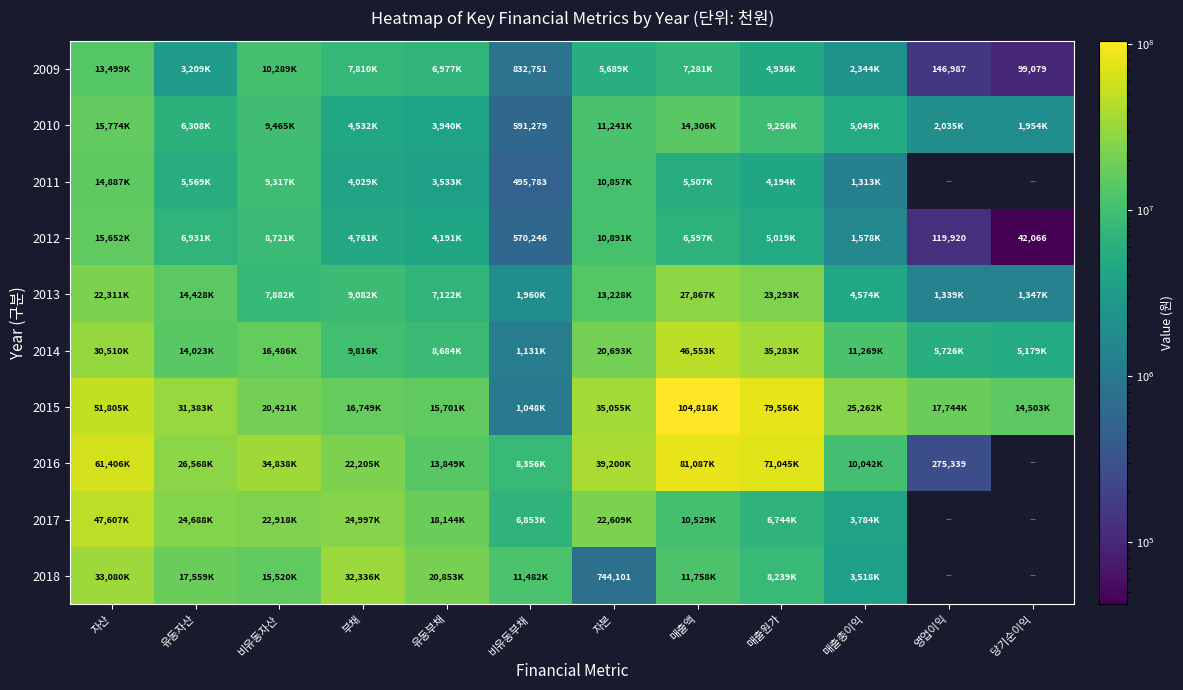

How many values in 2016 are above zero?

11